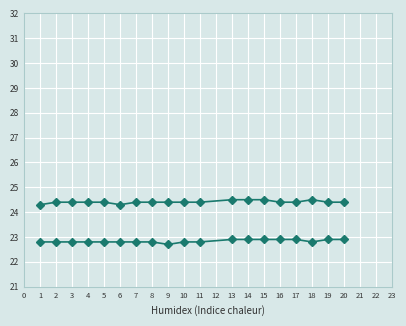

How many data points does each series have?

19